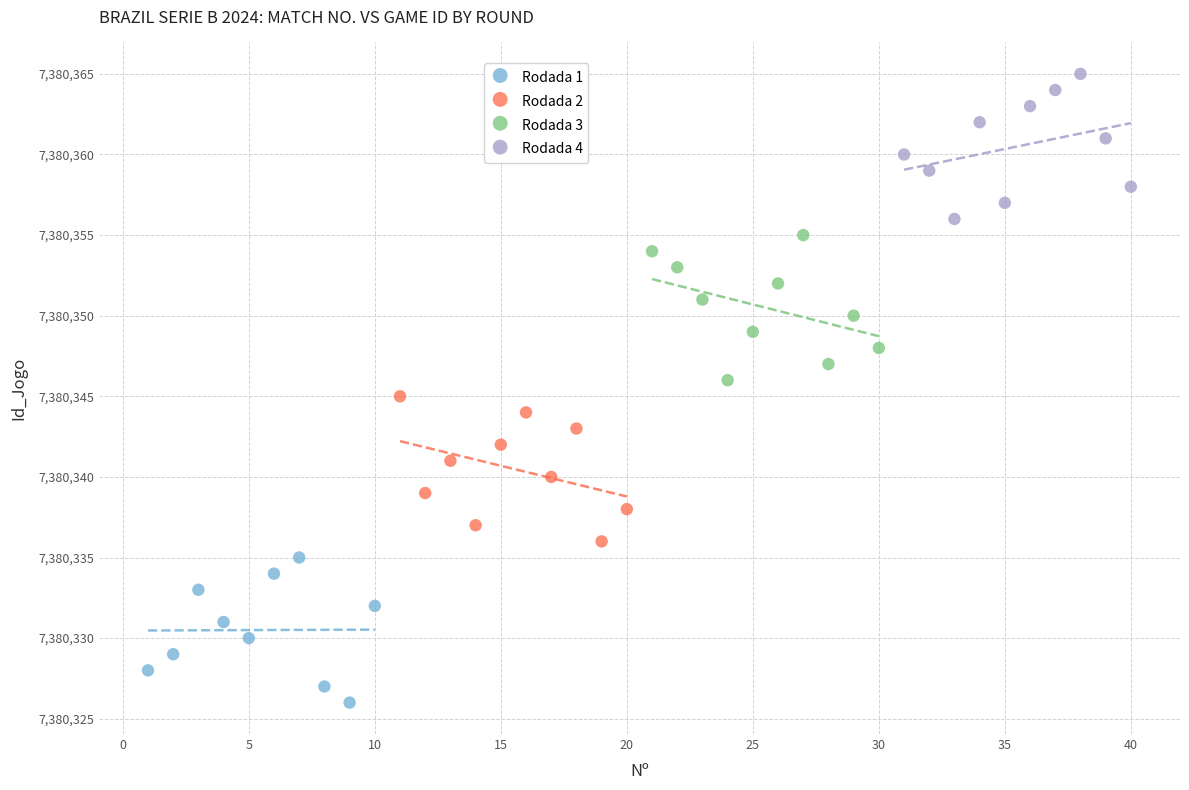

Which series reaches the minimum Y coordinate?

Rodada 1